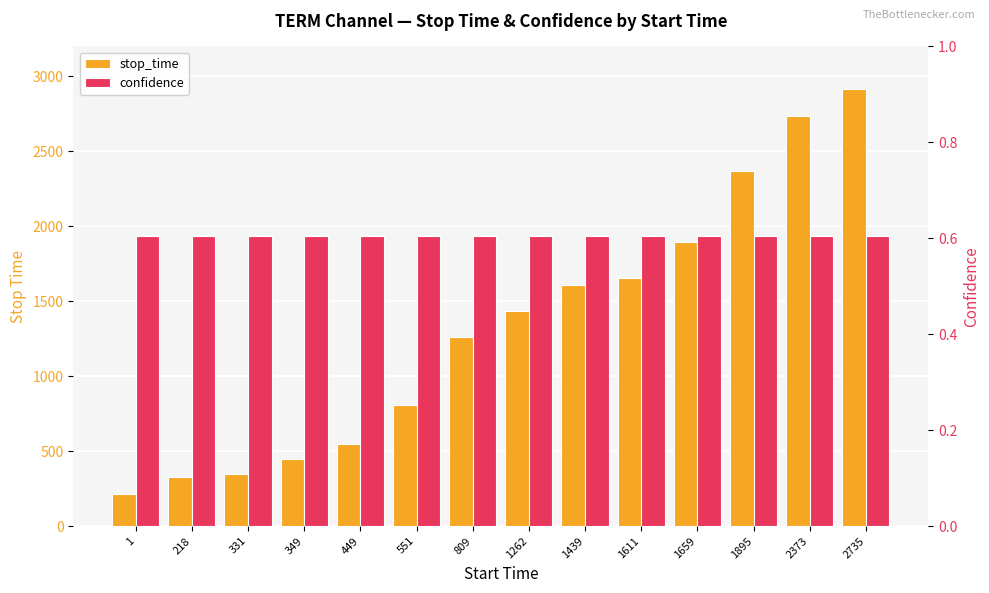

At which label does confidence reach its minimum?

1